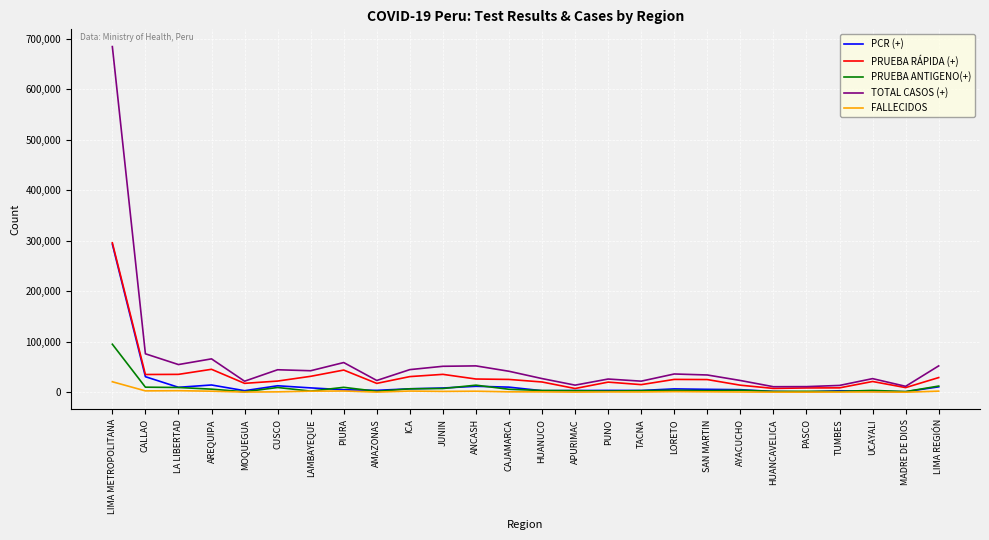

At which category is the sum across all series the highest?

LIMA METROPOLITANA